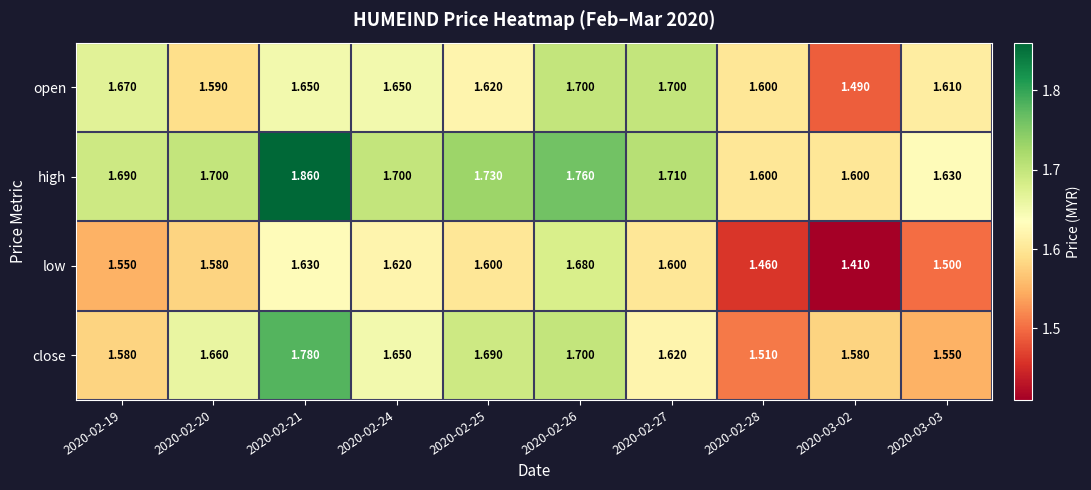

What is the difference between the highest and lowest values at 2020-02-25?

0.1